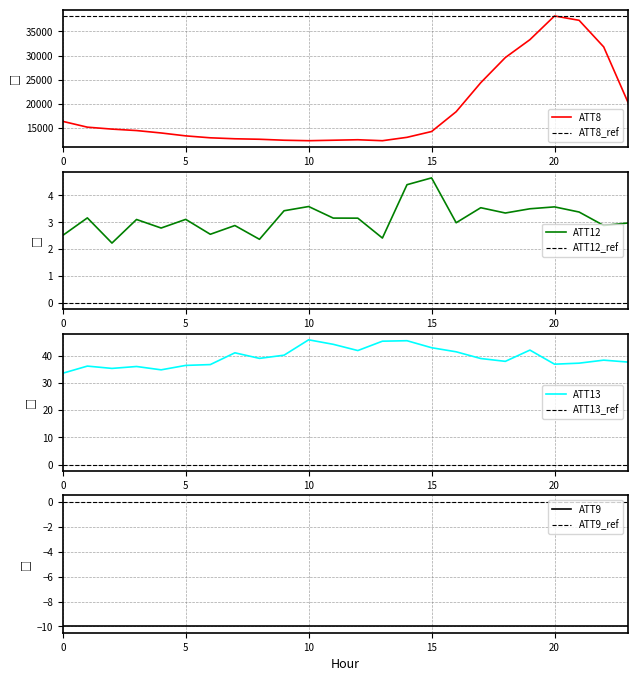

Is the value of ATT12 at 20 greater than the value of ATT13 at 20?

No